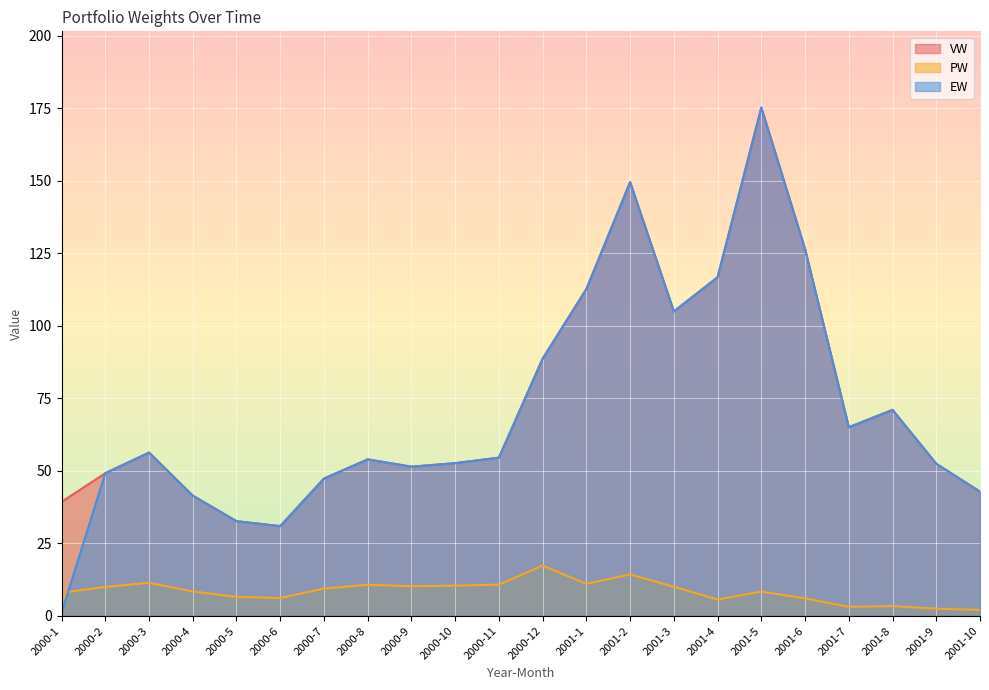

What is the value of the VW point at the 14th from the left?

149.6